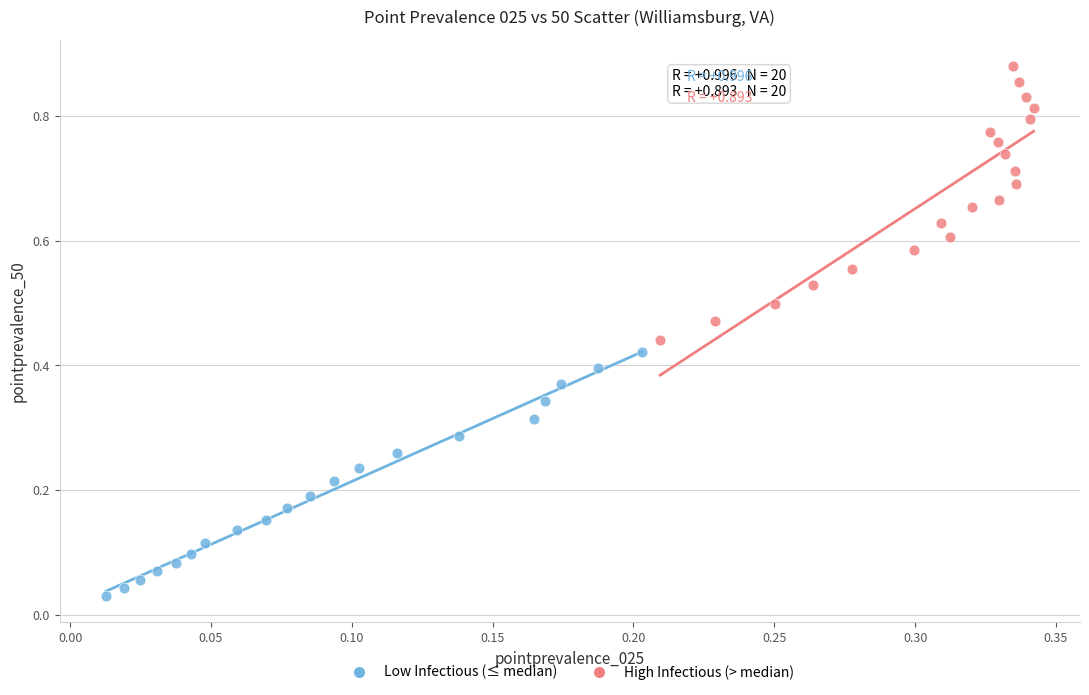

Which series reaches the minimum Y coordinate?

Low Infectious (≤ median)